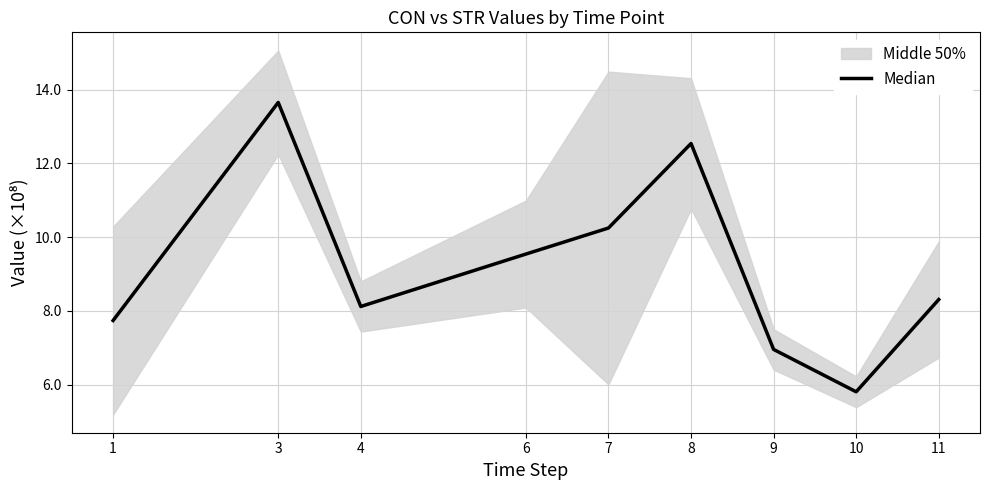

At which category does the data reach its first local valley?

4